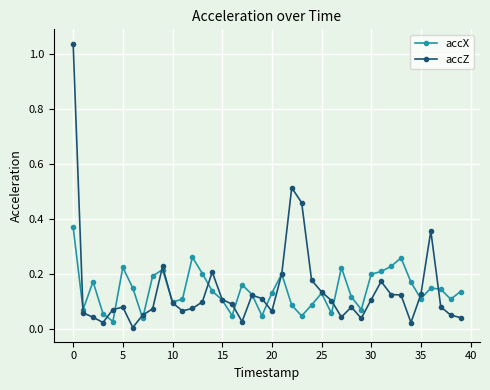

In accZ, how many points are higher than both neighbors (excluding endpoints)?

8